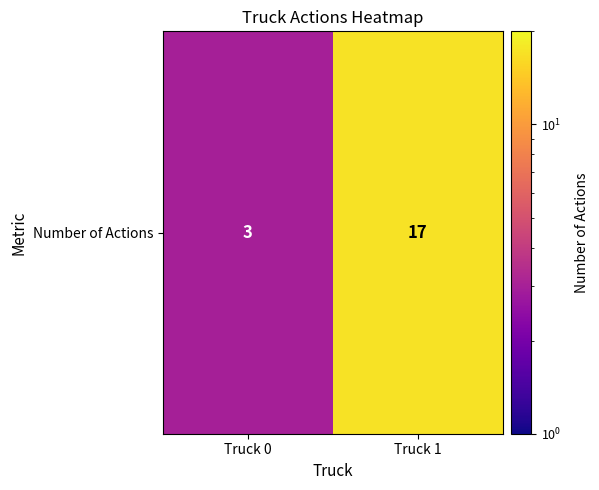

What is the difference between the maximum and minimum values?

14